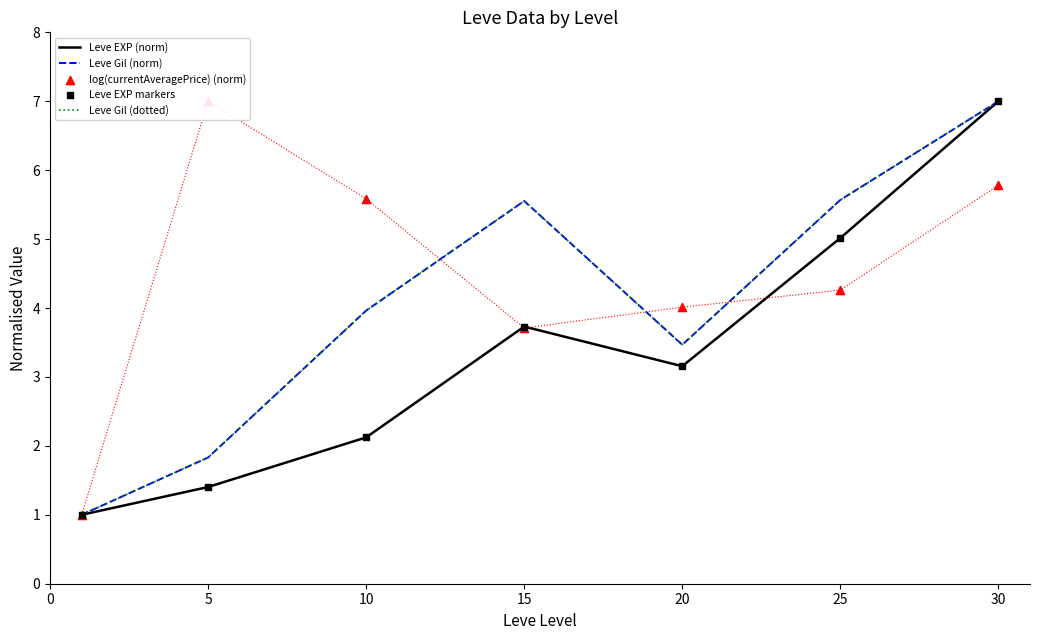

What are all the series names shown in the legend?

Leve EXP (norm), Leve Gil (norm), Leve Gil (dotted), log(currentAveragePrice) (norm), Leve EXP markers